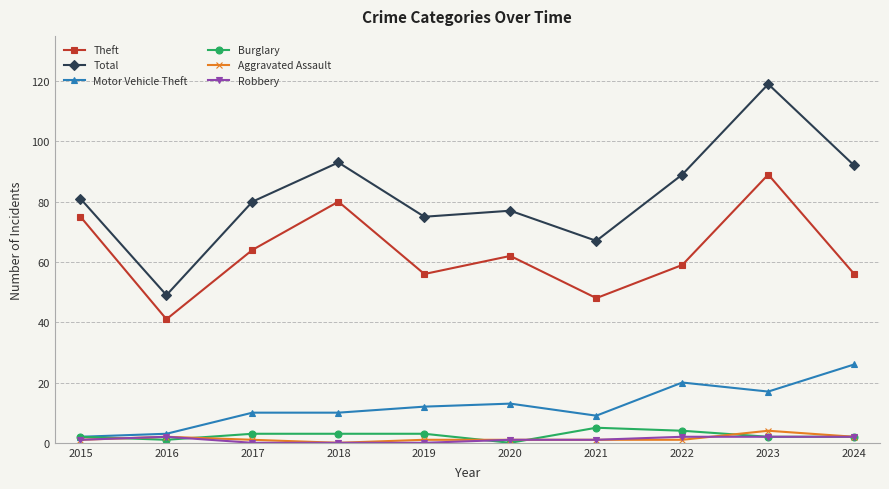

Reading left to right, extract all data points from this chart.

Theft: 75	41	64	80	56	62	48	59	89	56
Total: 81	49	80	93	75	77	67	89	119	92
Motor Vehicle Theft: 2	3	10	10	12	13	9	20	17	26
Burglary: 2	1	3	3	3	0	5	4	2	2
Aggravated Assault: 1	2	1	0	1	1	1	1	4	2
Robbery: 1	2	0	0	0	1	1	2	2	2